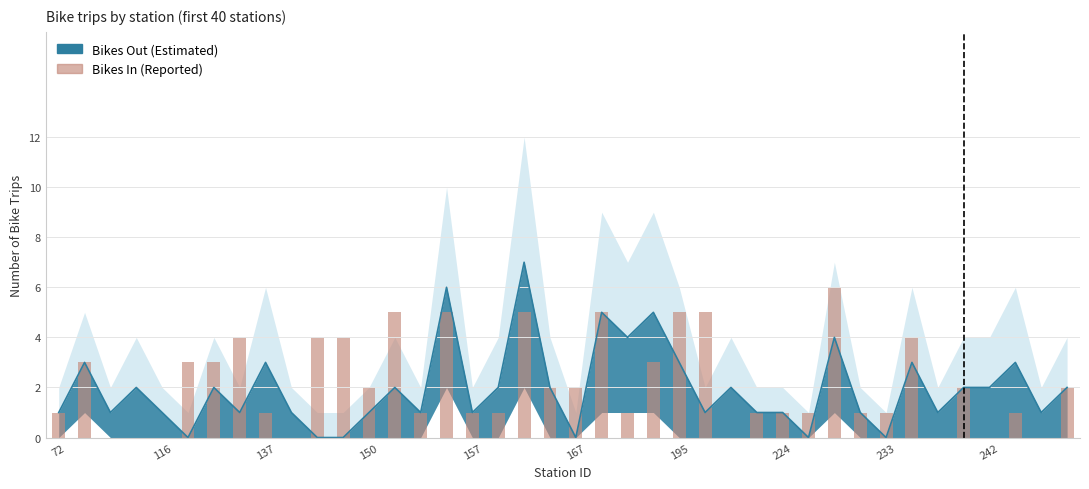

Count the values in the range 1 to 4.

25